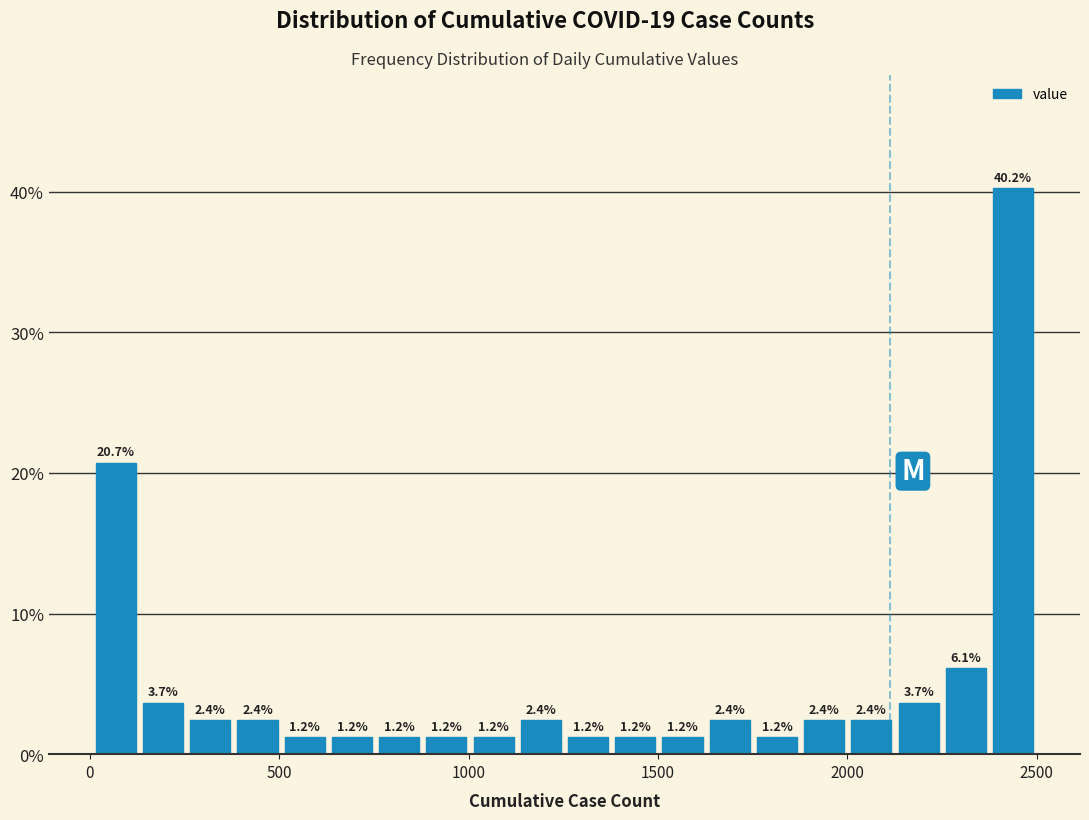

Read against the x-axis, roughly where is the centre of the tallest bar?

2450